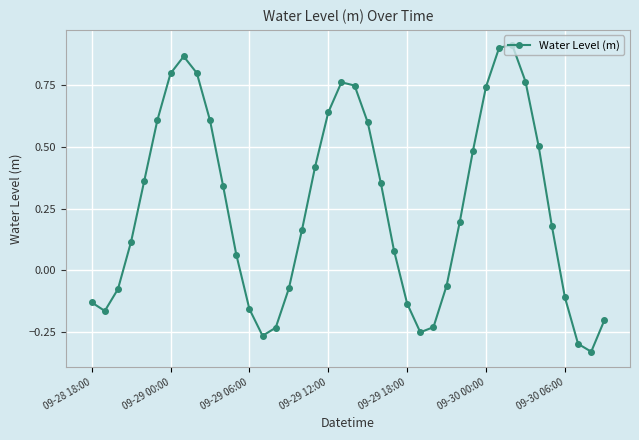

What is the difference between the maximum and minimum values?

1.2